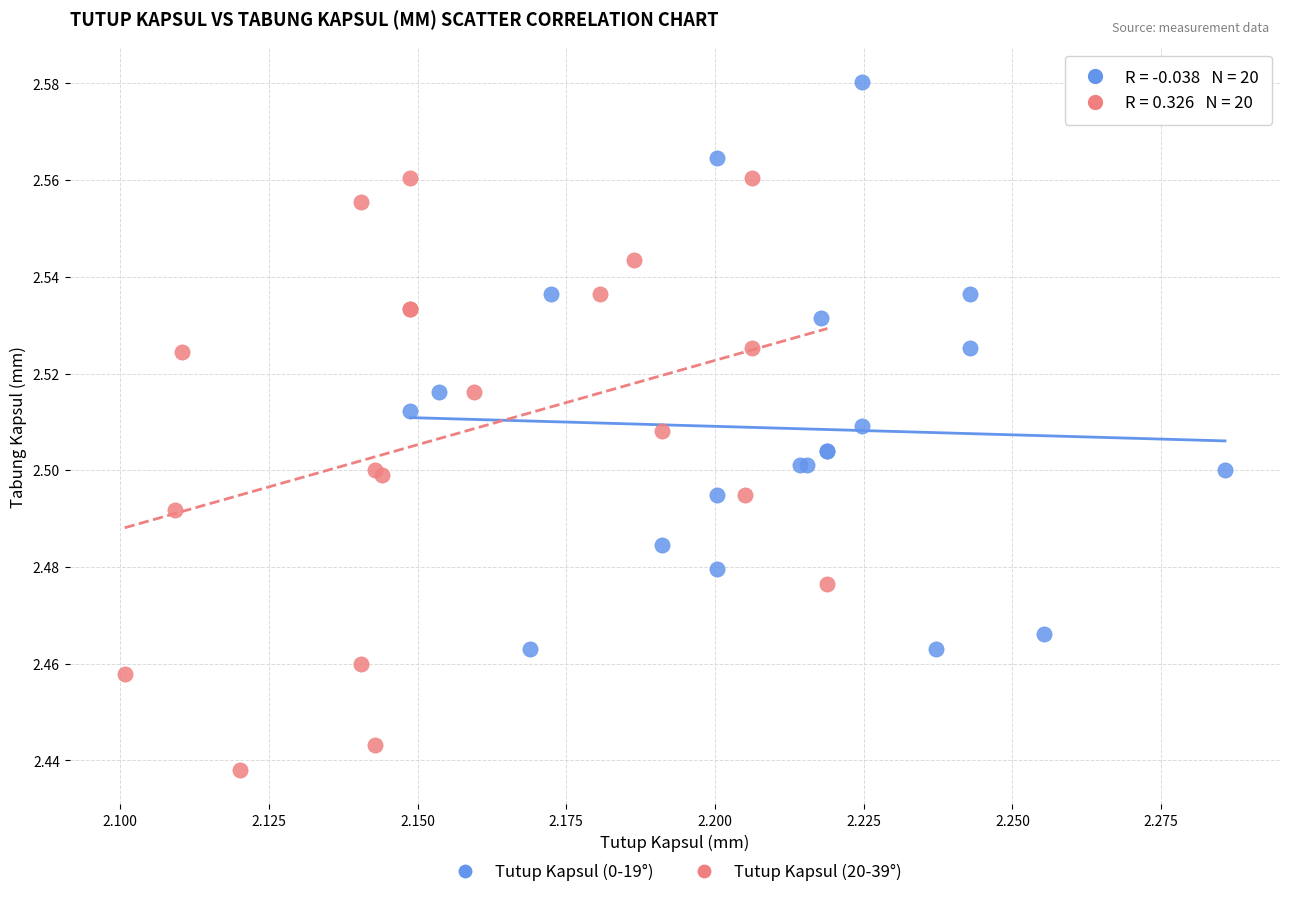

Which series reaches the minimum Y coordinate?

Tutup Kapsul (20-39°)